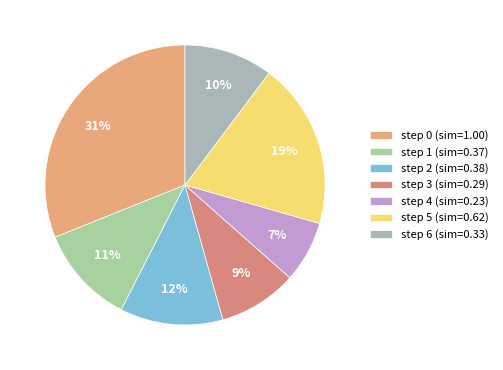

True or false: step 3 accounts for 1% of the total.

False